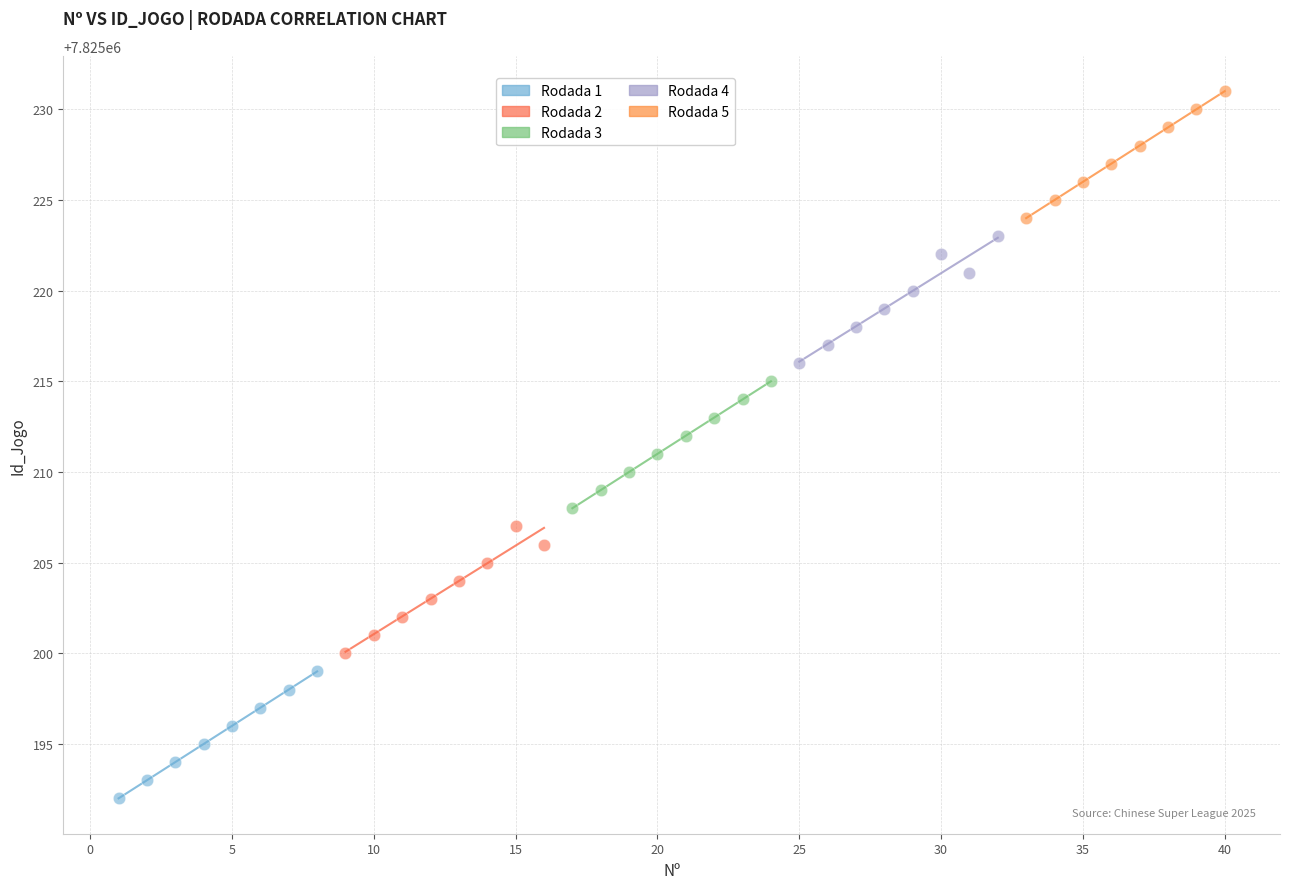

Which series reaches the maximum Y coordinate?

Rodada 5